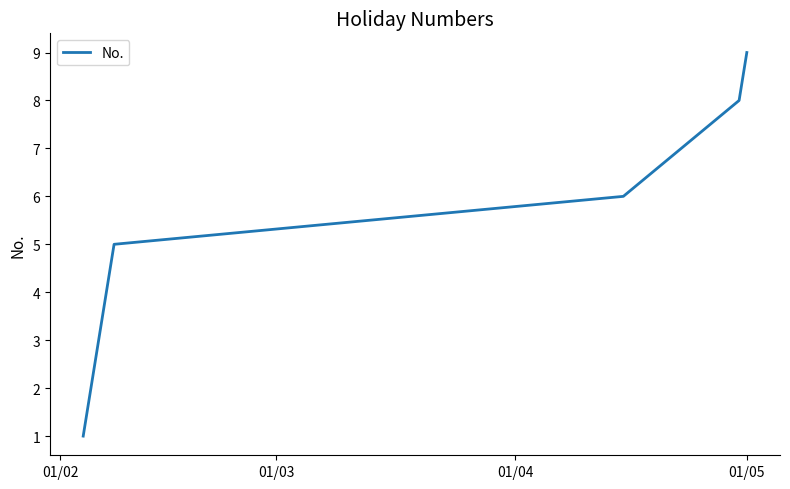

What is the difference between the maximum and minimum values?

8